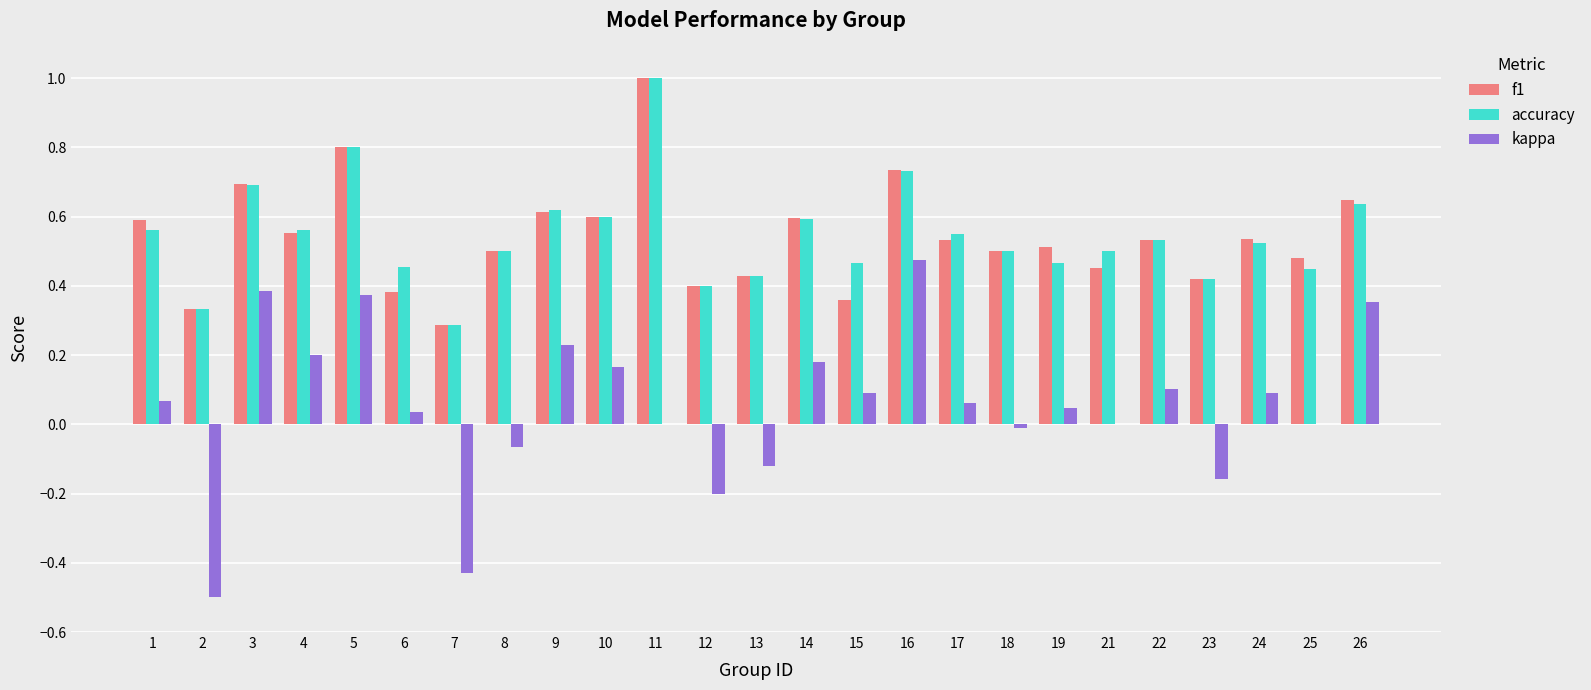

How many series are shown in this chart?

3